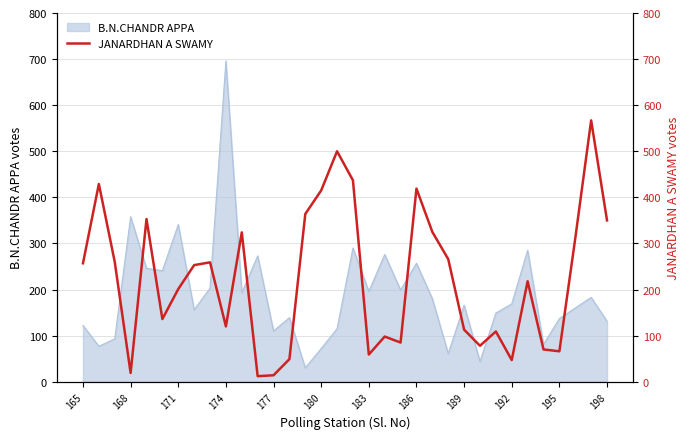

Which category has the highest value in the B.N.CHANDR APPA series?

174